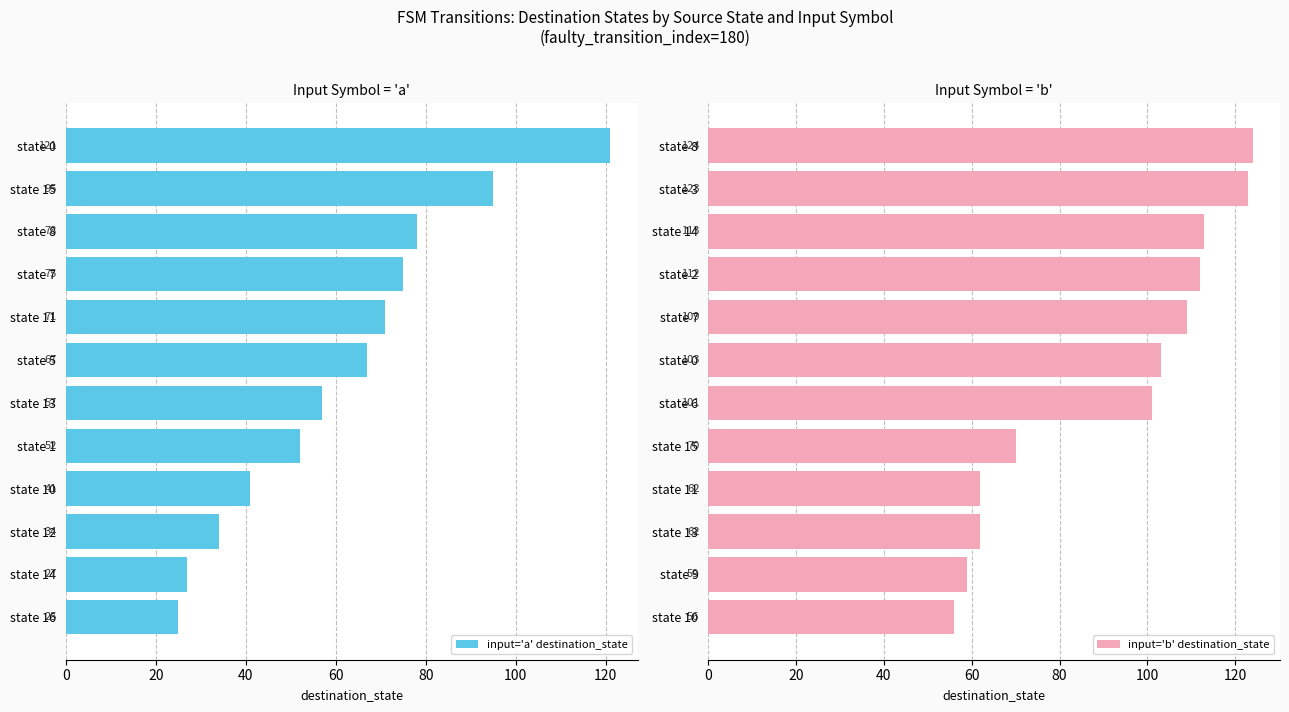

Which series has the widest spread of values?

input='a' destination_state